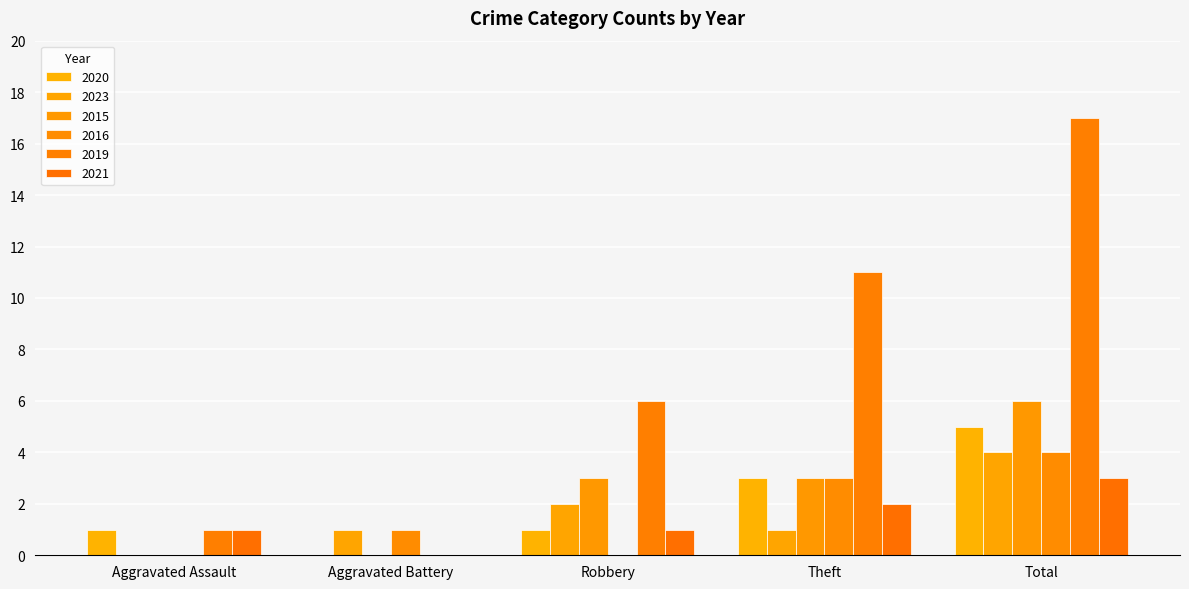

What position from the right is Robbery?

3